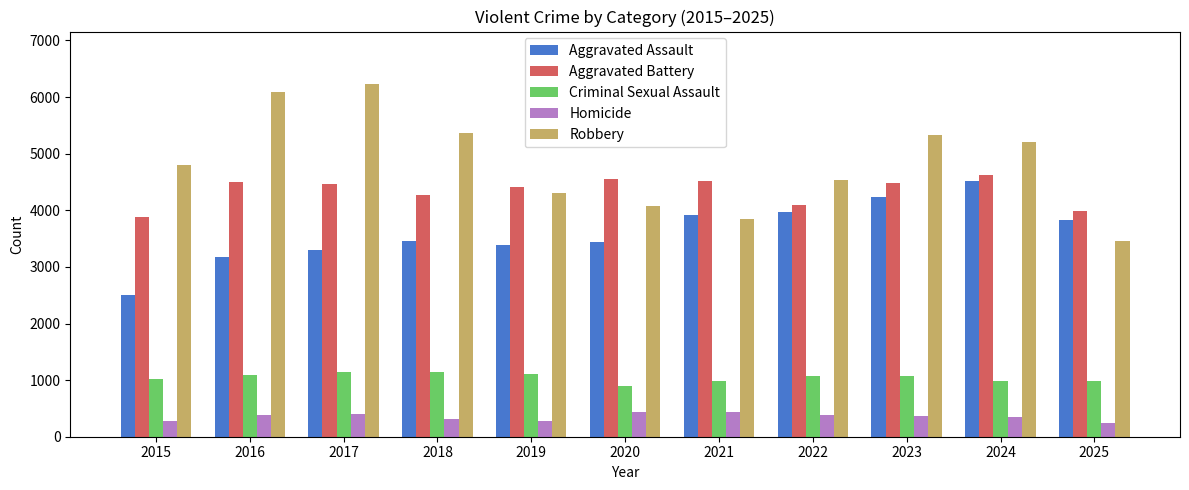

At how many categories does at least one series exceed 1279?

11